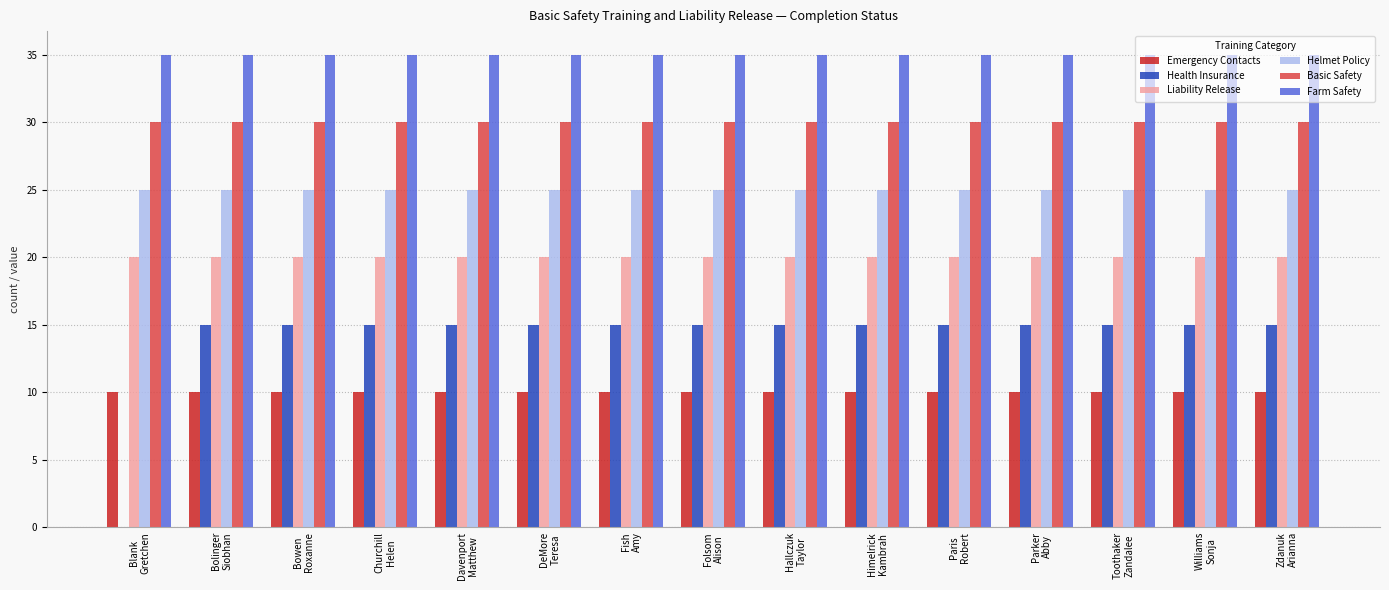

Reading left to right, extract all data points from this chart.

Emergency Contacts: Blank
Gretchen=10	Bolinger
Siobhan=10	Bowen
Roxanne=10	Churchill
Helen=10	Davenport
Matthew=10	DeMore
Teresa=10	Fish
Amy=10	Folsom
Alison=10	Hallczuk
Taylor=10	Himelrick
Kambrah=10	Paris
Robert=10	Parker
Abby=10	Toothaker
Zandalee=10	Williams
Sonja=10	Zdanuk
Arianna=10
Health Insurance: Blank
Gretchen=0	Bolinger
Siobhan=15	Bowen
Roxanne=15	Churchill
Helen=15	Davenport
Matthew=15	DeMore
Teresa=15	Fish
Amy=15	Folsom
Alison=15	Hallczuk
Taylor=15	Himelrick
Kambrah=15	Paris
Robert=15	Parker
Abby=15	Toothaker
Zandalee=15	Williams
Sonja=15	Zdanuk
Arianna=15
Liability Release: Blank
Gretchen=20	Bolinger
Siobhan=20	Bowen
Roxanne=20	Churchill
Helen=20	Davenport
Matthew=20	DeMore
Teresa=20	Fish
Amy=20	Folsom
Alison=20	Hallczuk
Taylor=20	Himelrick
Kambrah=20	Paris
Robert=20	Parker
Abby=20	Toothaker
Zandalee=20	Williams
Sonja=20	Zdanuk
Arianna=20
Helmet Policy: Blank
Gretchen=25	Bolinger
Siobhan=25	Bowen
Roxanne=25	Churchill
Helen=25	Davenport
Matthew=25	DeMore
Teresa=25	Fish
Amy=25	Folsom
Alison=25	Hallczuk
Taylor=25	Himelrick
Kambrah=25	Paris
Robert=25	Parker
Abby=25	Toothaker
Zandalee=25	Williams
Sonja=25	Zdanuk
Arianna=25
Basic Safety: Blank
Gretchen=30	Bolinger
Siobhan=30	Bowen
Roxanne=30	Churchill
Helen=30	Davenport
Matthew=30	DeMore
Teresa=30	Fish
Amy=30	Folsom
Alison=30	Hallczuk
Taylor=30	Himelrick
Kambrah=30	Paris
Robert=30	Parker
Abby=30	Toothaker
Zandalee=30	Williams
Sonja=30	Zdanuk
Arianna=30
Farm Safety: Blank
Gretchen=35	Bolinger
Siobhan=35	Bowen
Roxanne=35	Churchill
Helen=35	Davenport
Matthew=35	DeMore
Teresa=35	Fish
Amy=35	Folsom
Alison=35	Hallczuk
Taylor=35	Himelrick
Kambrah=35	Paris
Robert=35	Parker
Abby=35	Toothaker
Zandalee=35	Williams
Sonja=35	Zdanuk
Arianna=35